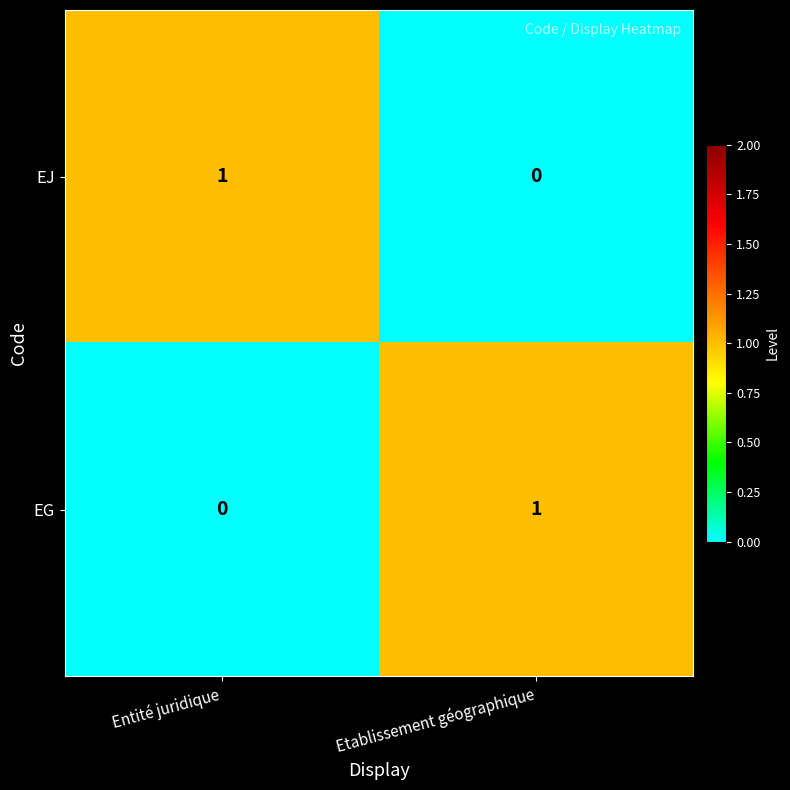

Rank the series at Entité juridique from lowest to highest value.

EG, EJ